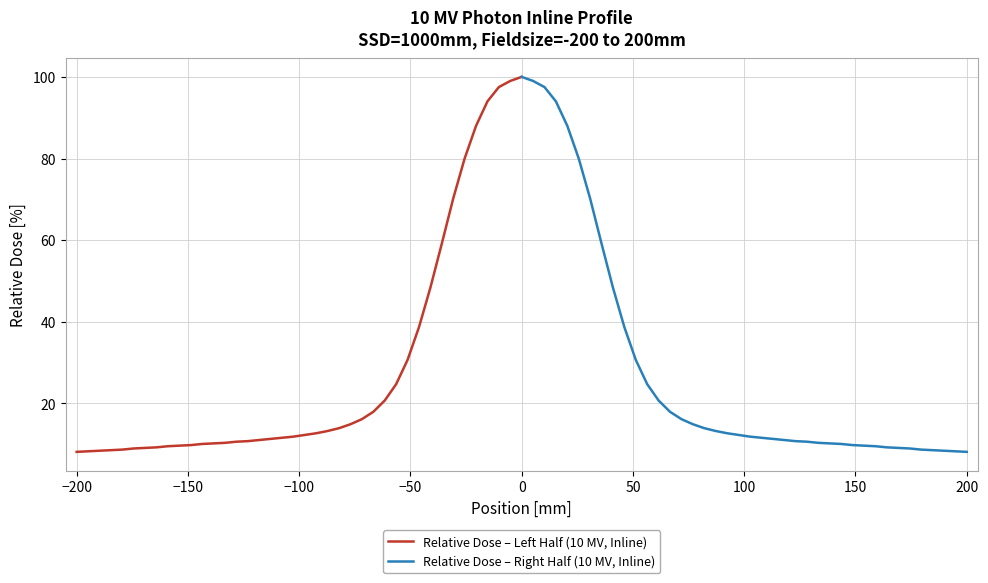

True or false: Relative Dose – Right Half (10 MV, Inline) has a value of 4.3 at 200.

False